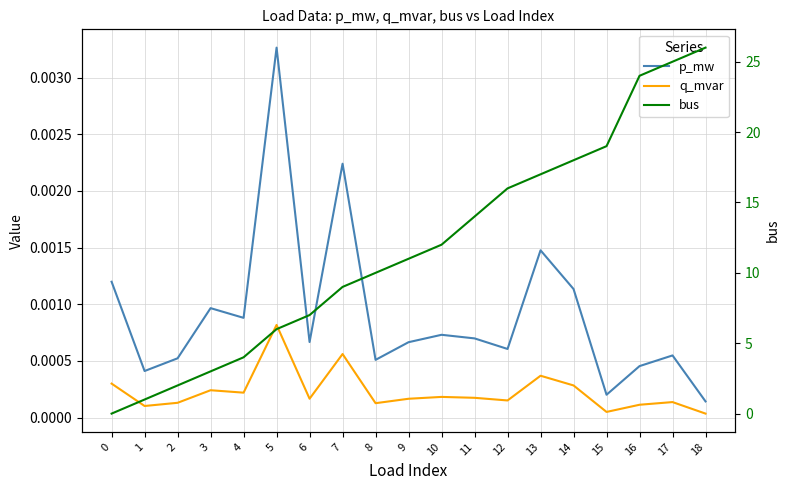

Is the value of p_mw at 3 greater than the value of bus at 11?

No